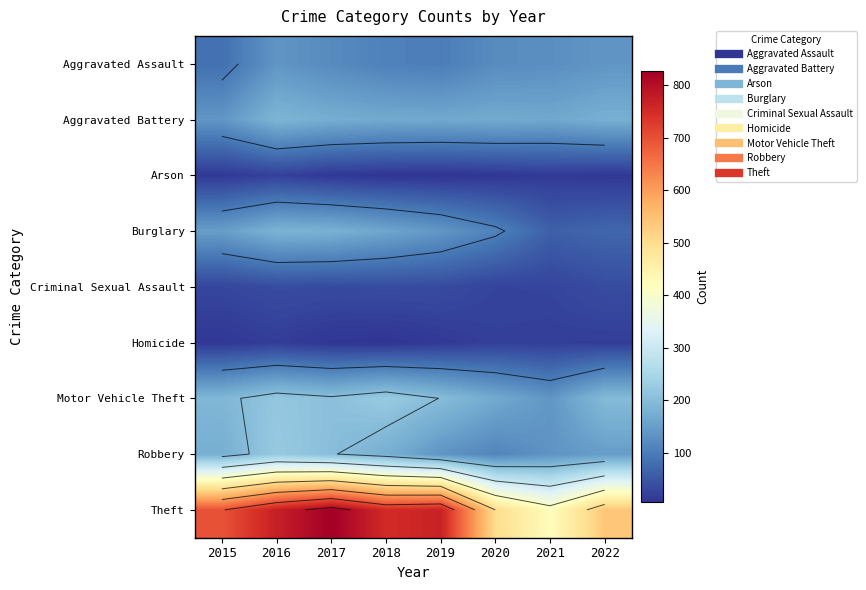

At which category is the sum across all series the highest?

2016